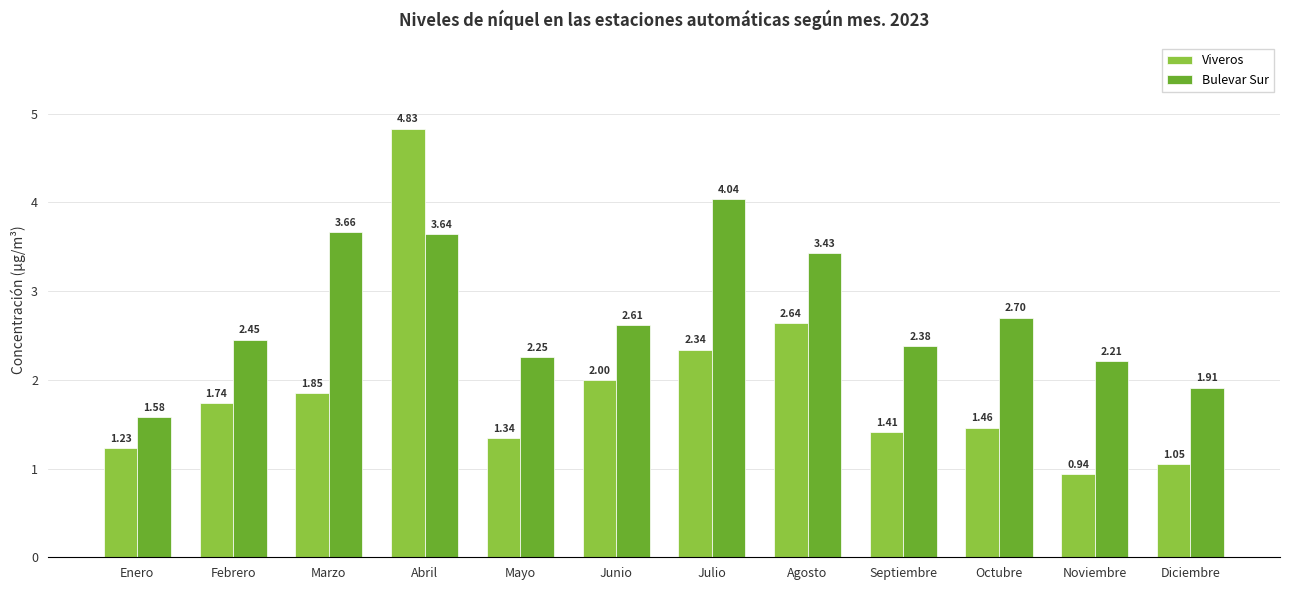

At which category is the sum across all series the highest?

Abril